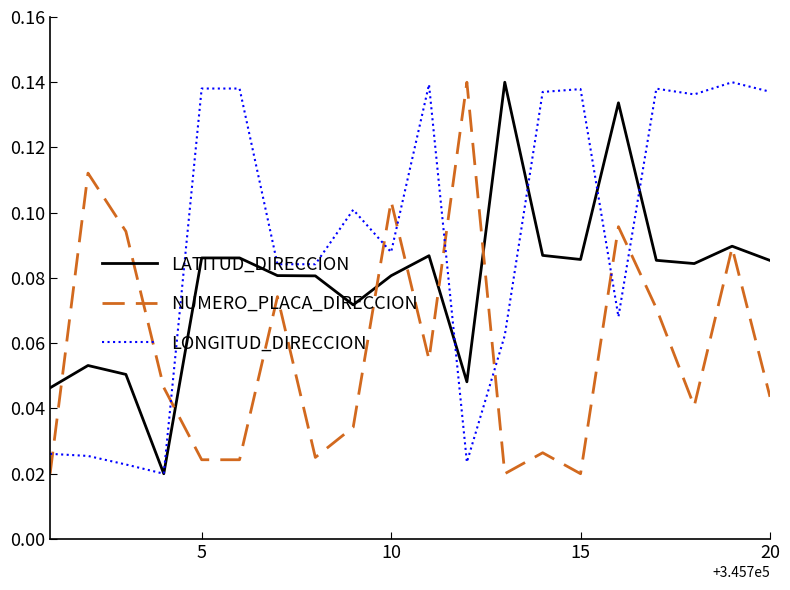

How many intersections are there between LONGITUD_DIRECCION and NUMERO_PLACA_DIRECCION?

8